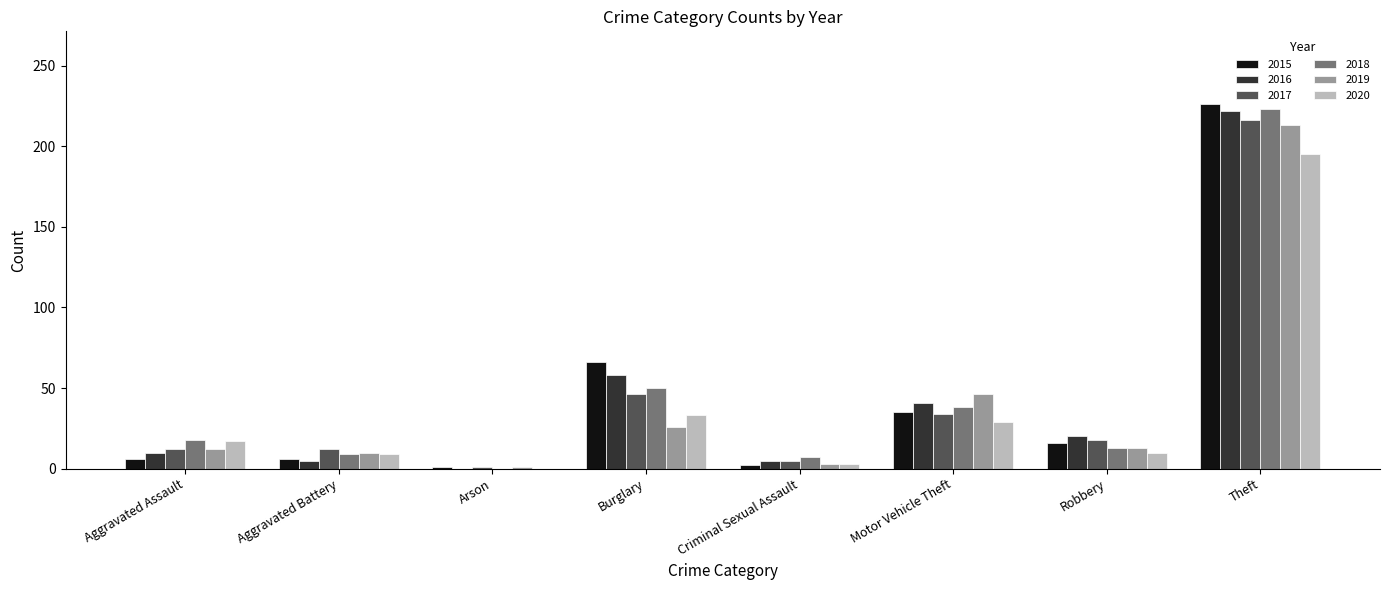

What is the sum of all 2018 values?

358